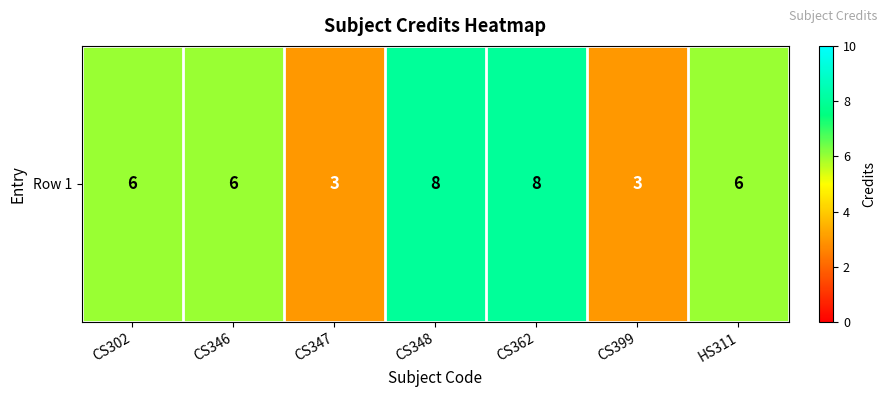

Reading right to left, transcribe all the data shown in this chart.

6	3	8	8	3	6	6